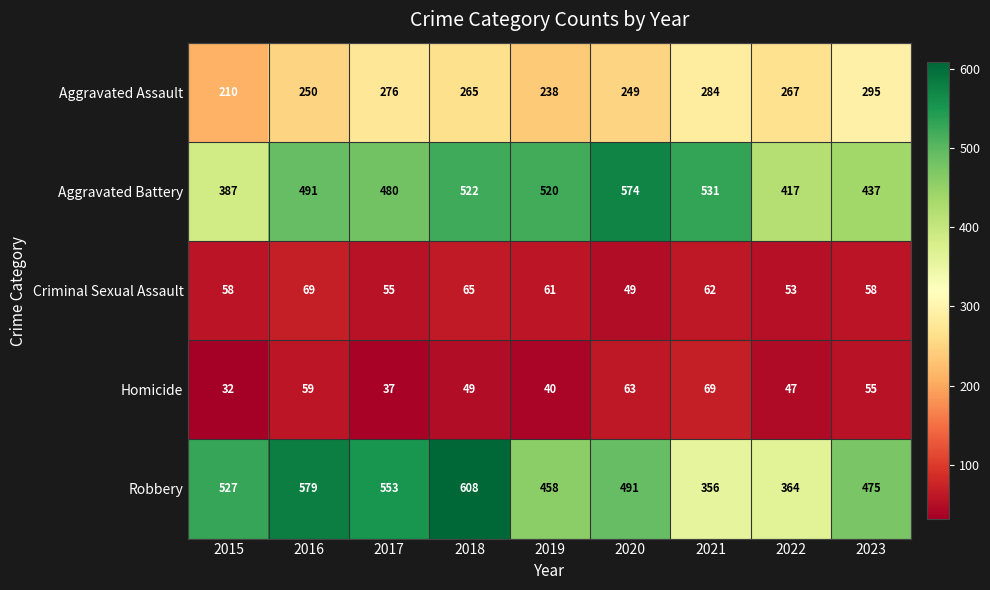

How many data points in Robbery are less than 491?

4